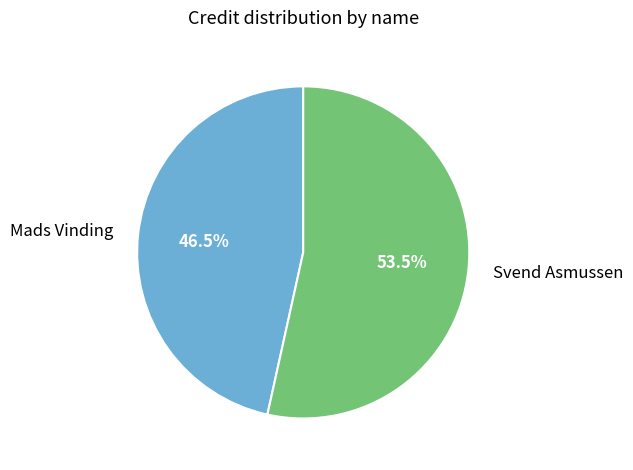

What is the majority slice?

Svend Asmussen